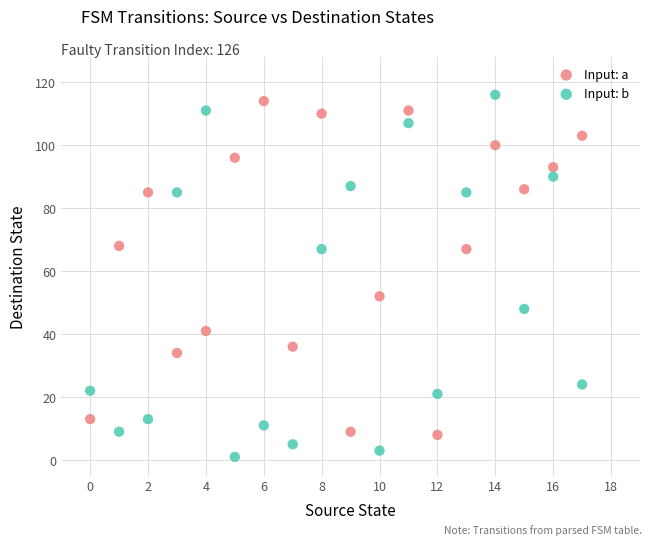

In the Input: b series, what Y value is closest to 58?

67